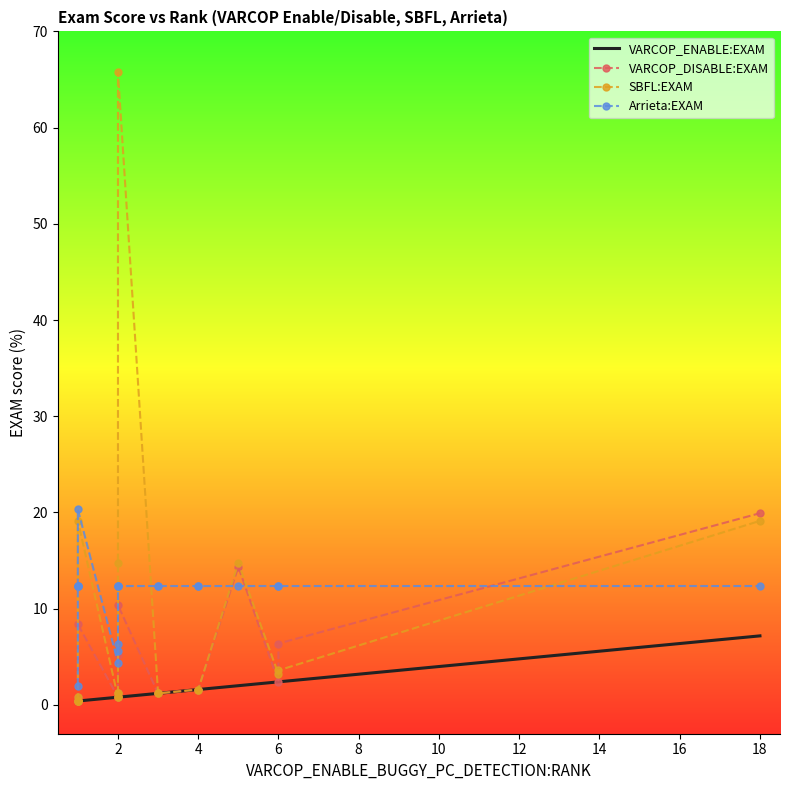

The value of VARCOP_DISABLE:EXAM at 2 is 2.1. True or false?

False